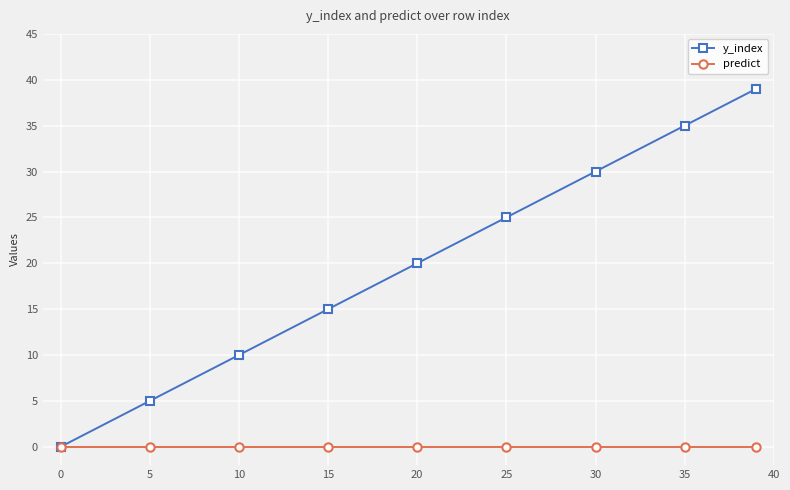

What is the greatest value displayed?

39